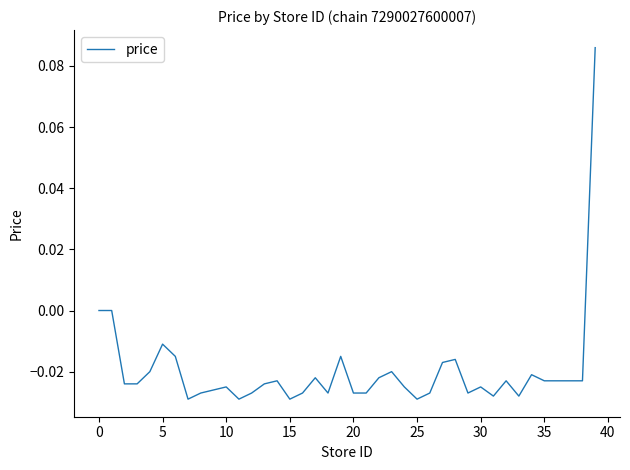

Does the chart have visible grid lines?

No